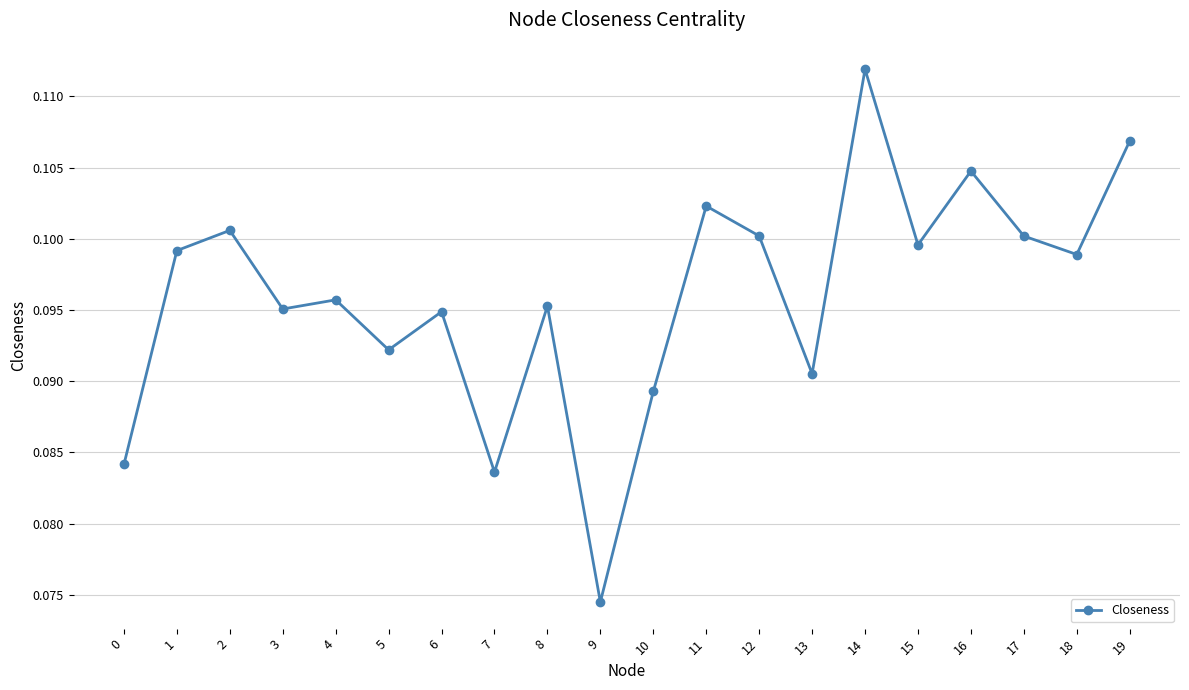

Between 16 and 6, which is larger?

16